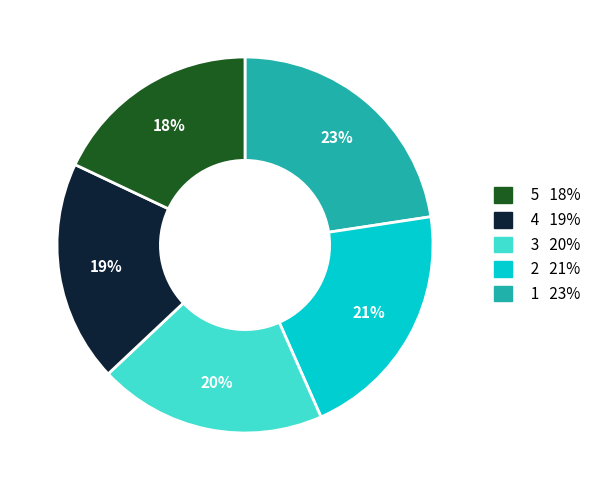

Is there any slice that represents more than half of the pie?

No